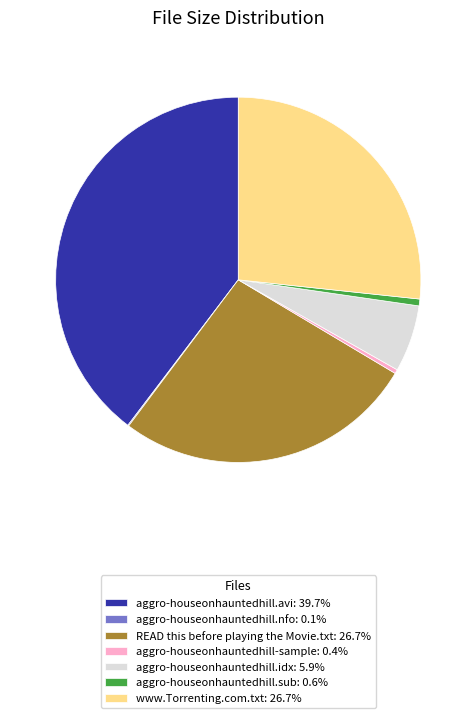

What is the ratio of the value at www.Torrenting.com.txt: 26.7% to the value at aggro-houseonhauntedhill.avi: 39.7%?

0.7